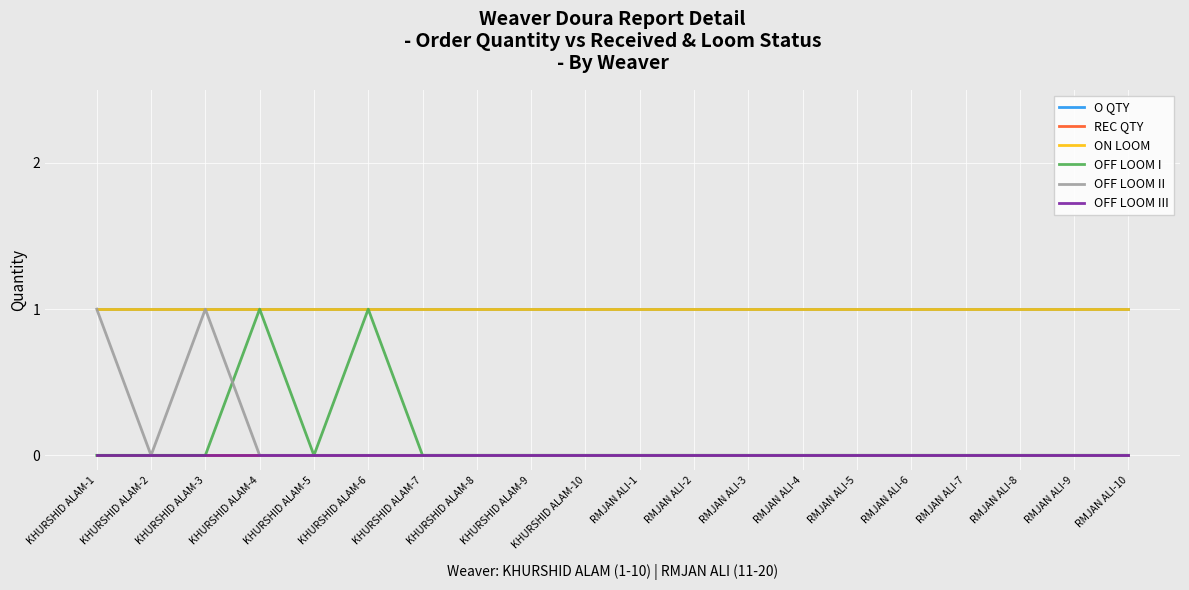

Which category has the lowest value across all series?

KHURSHID ALAM-1